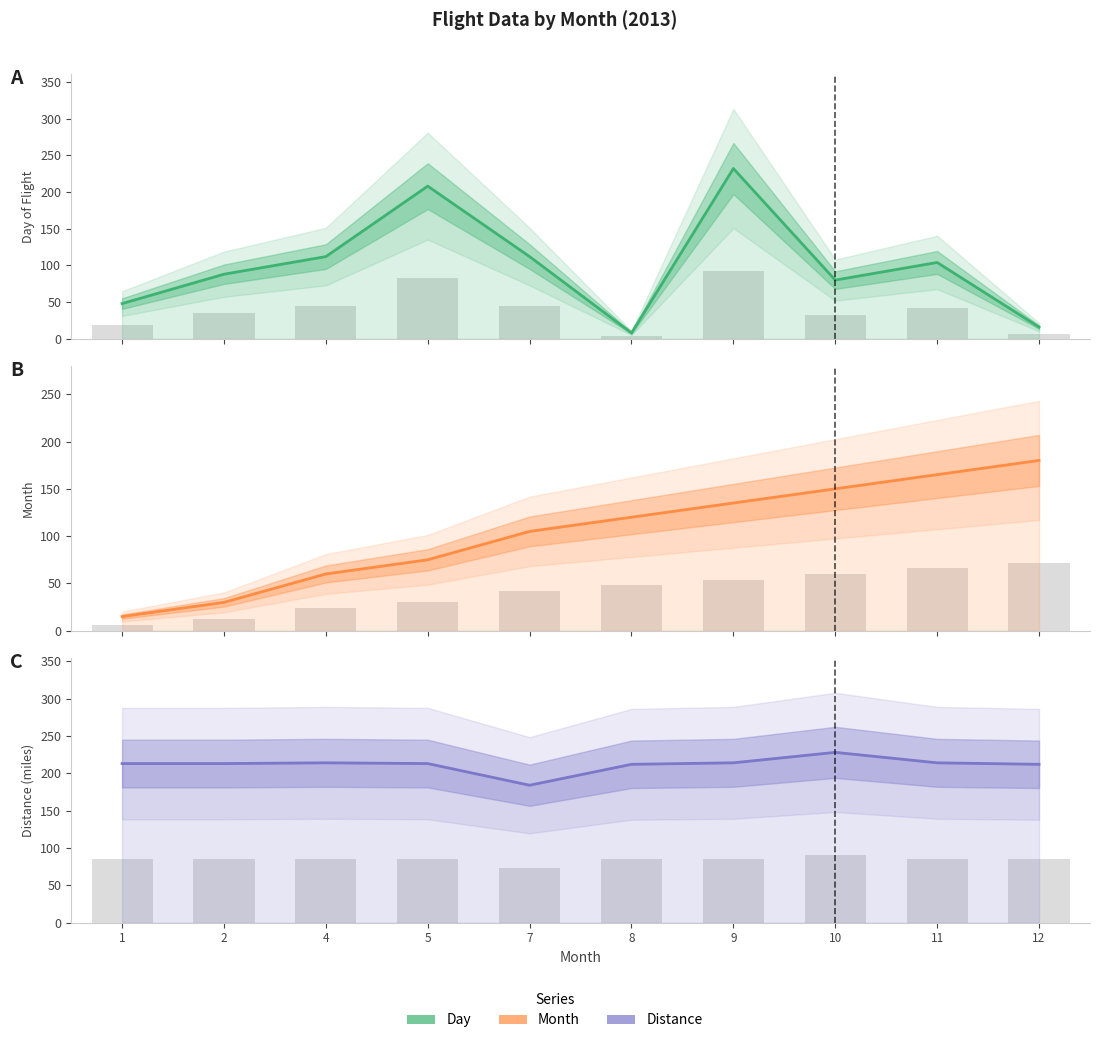

At which label does Month first exceed 120?

9